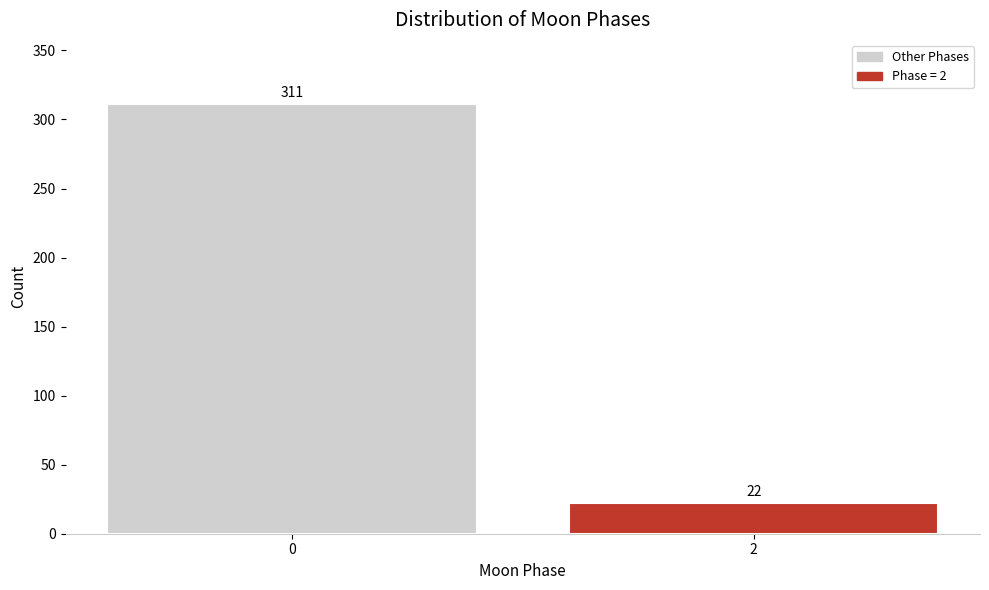

Reading left to right, list all the values displayed in this chart.

311	22